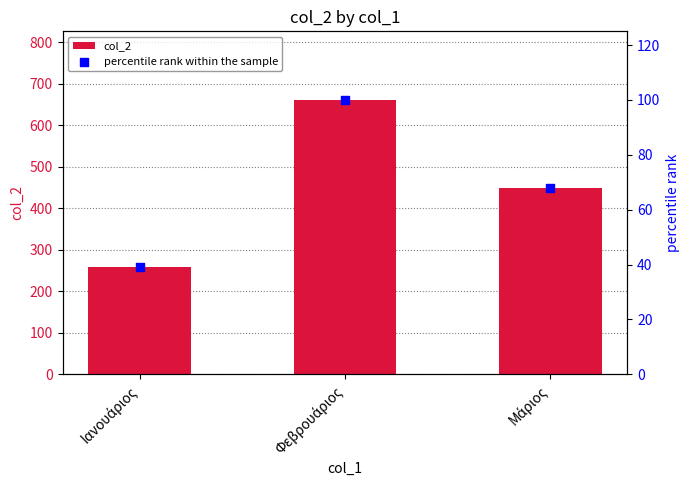

Which series reaches the maximum Y coordinate?

col_2